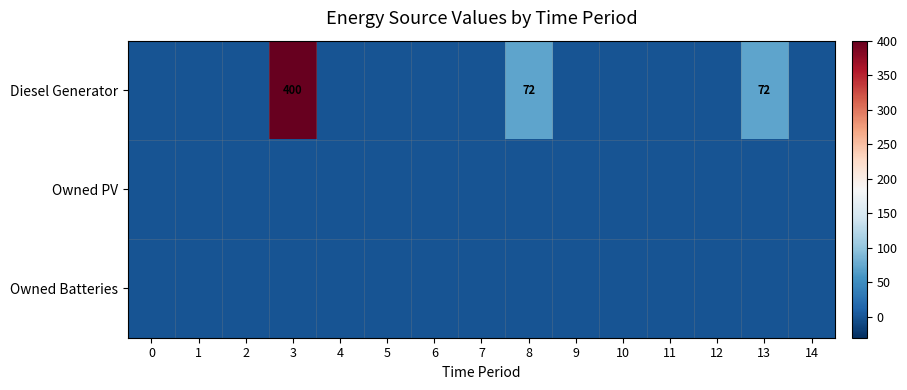

Which series has the largest range (max minus min)?

Diesel Generator